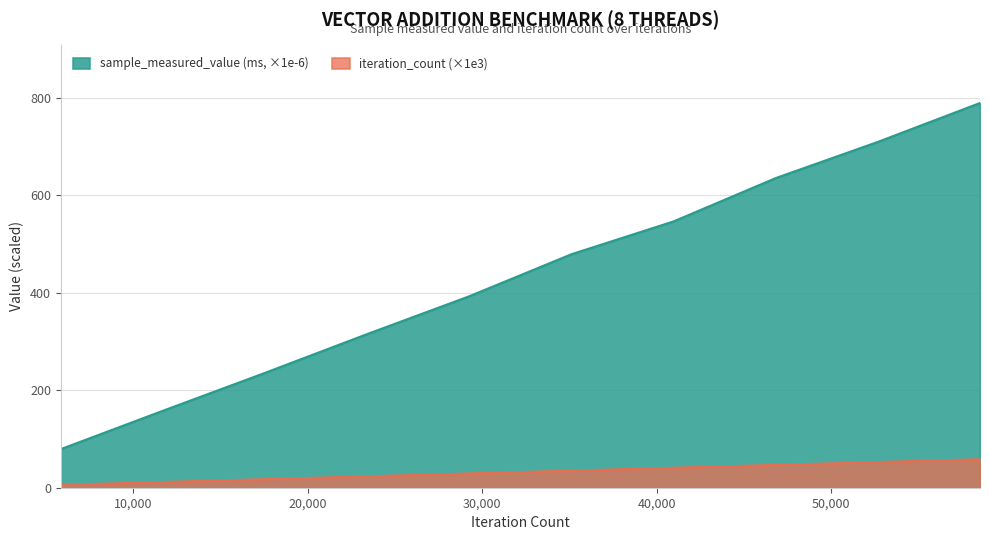

True or false: sample_measured_value and iteration_count cross at least once.

False